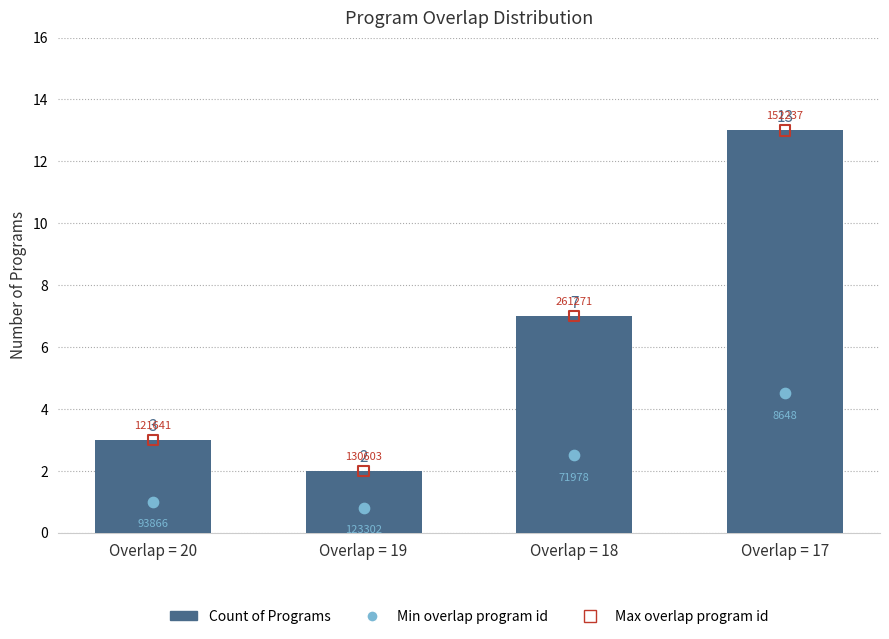

What is the total value across all series at Overlap = 17?

30.5